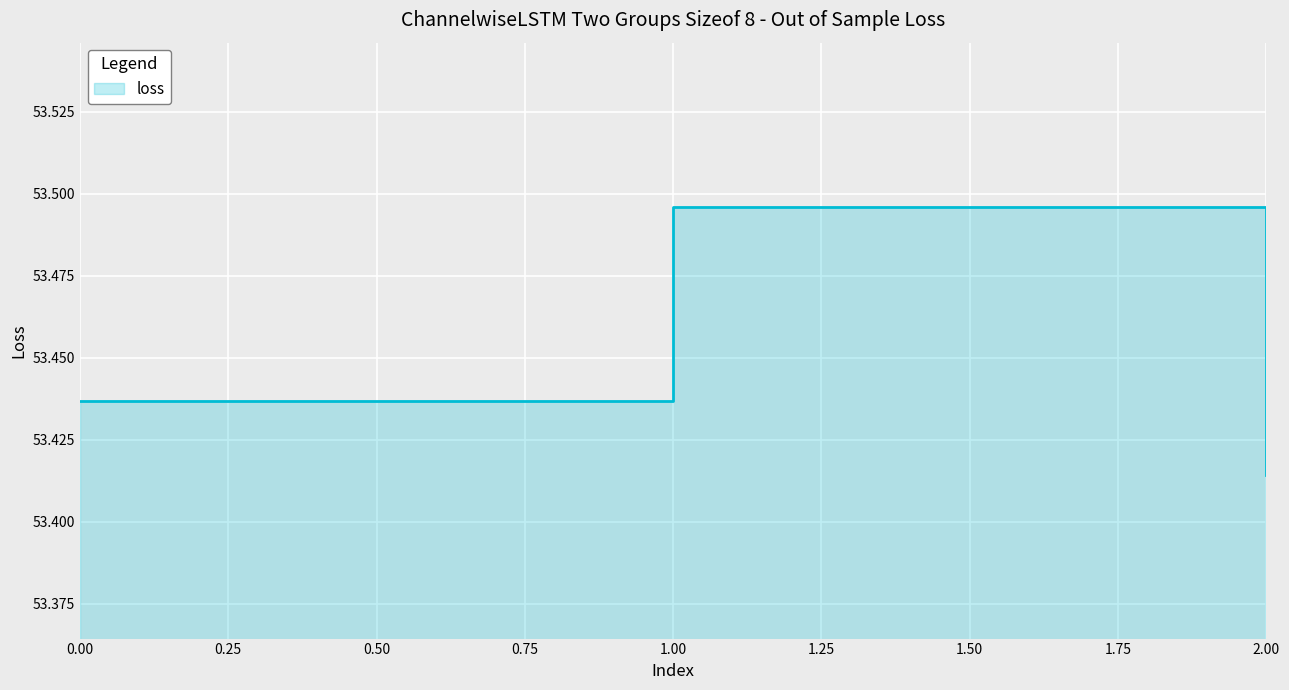

What is the average value?

53.4